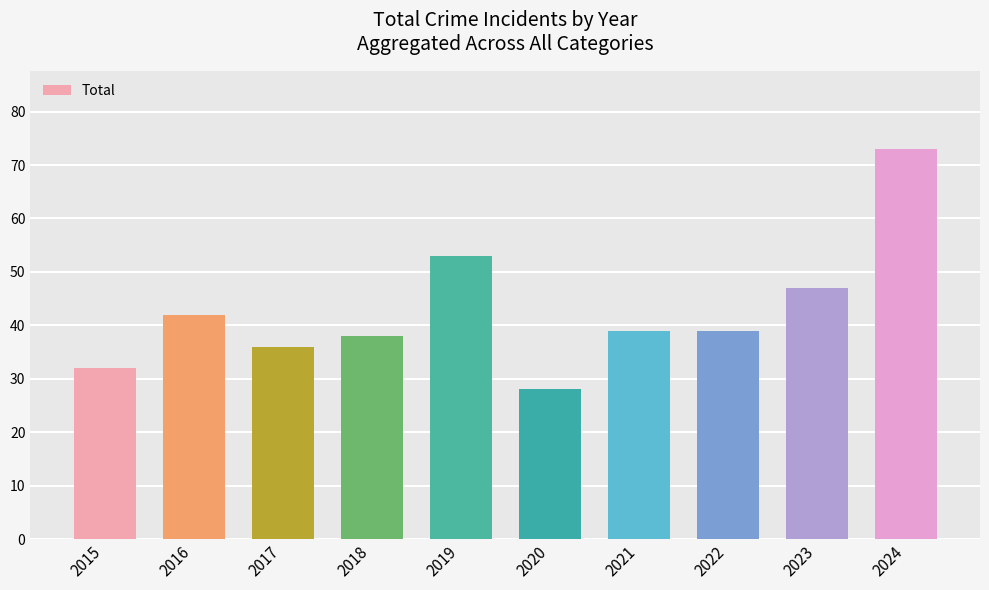

What is the value of the 6th bar from the left?

28